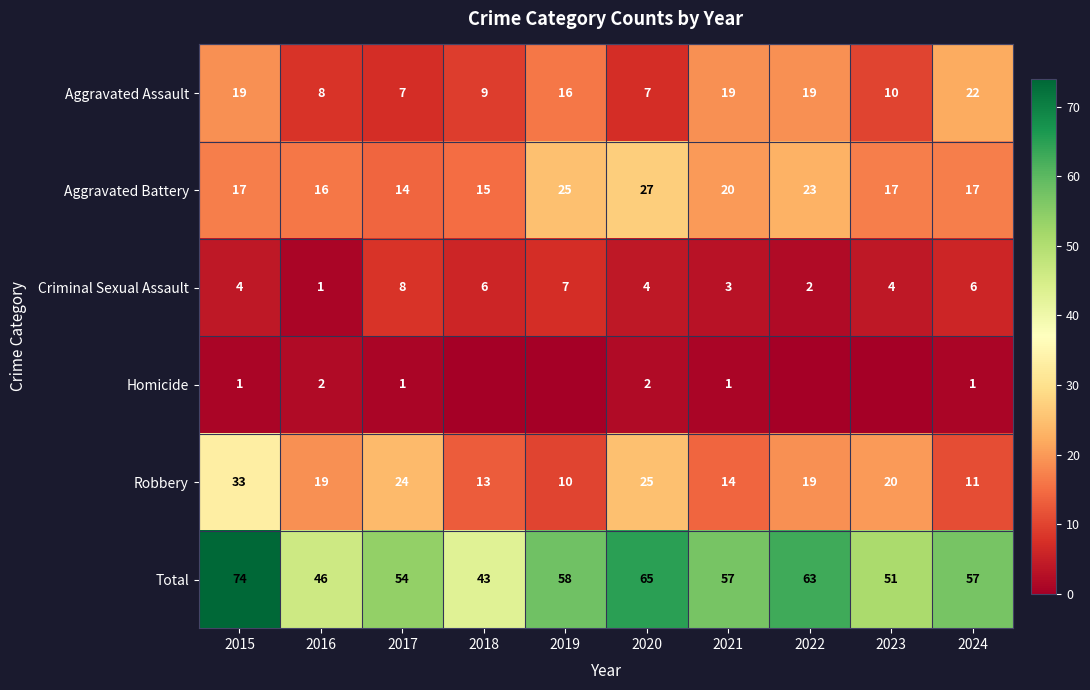

What is the total value across all series at 2016?

92